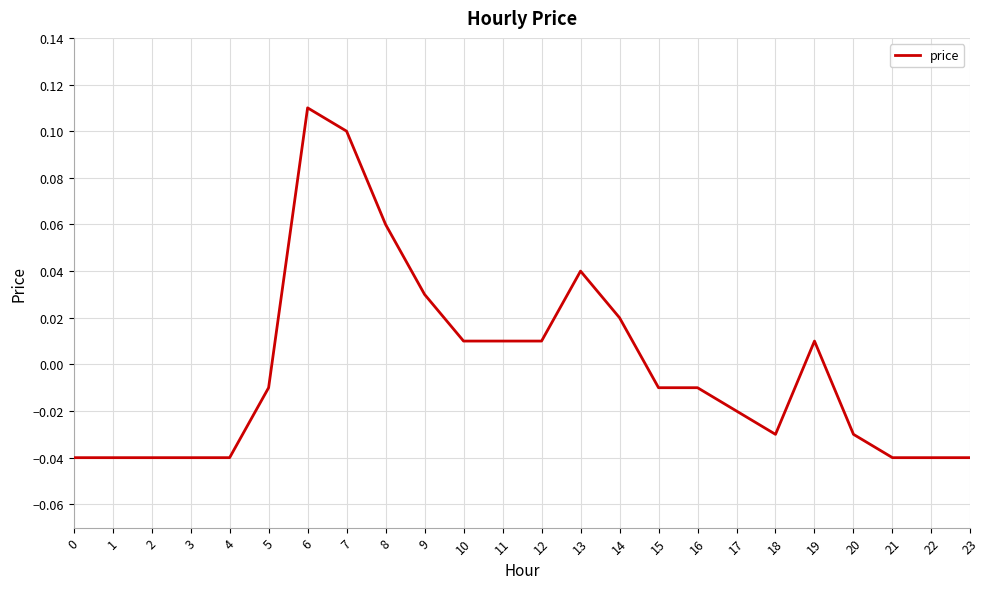

Is it true that the value at 8 is 0.0?

False